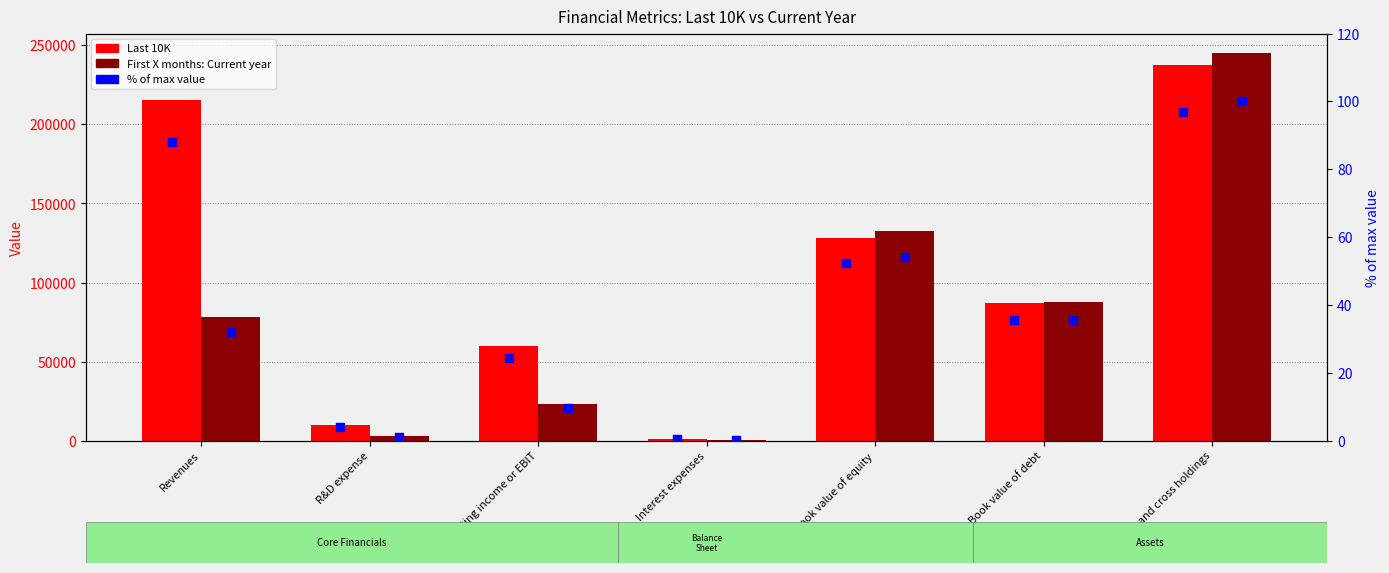

Which series contains the highest Y value?

First X months: Current year